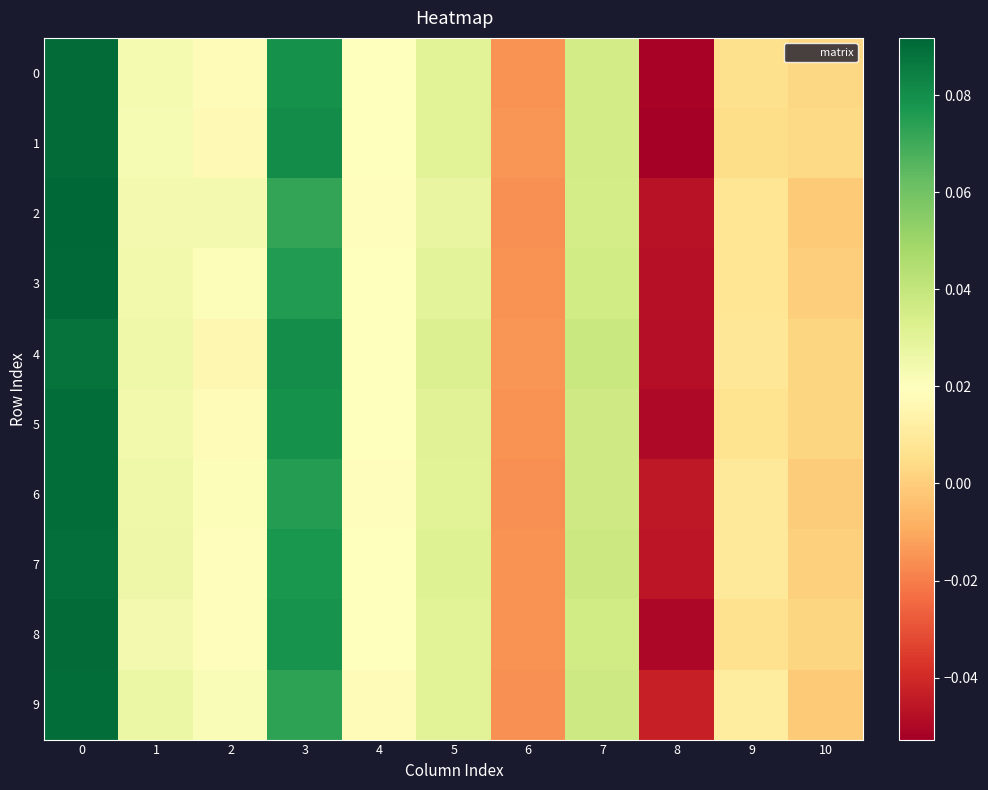

Reading right to left, what are all the values shown in this chart?

0: 10=0.0	9=0.0	8=-0.1	7=0.0	6=-0.0	5=0.0	4=0.0	3=0.1	2=0.0	1=0.0	0=0.1
1: 10=0.0	9=0.0	8=-0.1	7=0.0	6=-0.0	5=0.0	4=0.0	3=0.1	2=0.0	1=0.0	0=0.1
2: 10=-0.0	9=0.0	8=-0.0	7=0.0	6=-0.0	5=0.0	4=0.0	3=0.1	2=0.0	1=0.0	0=0.1
3: 10=0.0	9=0.0	8=-0.0	7=0.0	6=-0.0	5=0.0	4=0.0	3=0.1	2=0.0	1=0.0	0=0.1
4: 10=0.0	9=0.0	8=-0.0	7=0.0	6=-0.0	5=0.0	4=0.0	3=0.1	2=0.0	1=0.0	0=0.1
5: 10=0.0	9=0.0	8=-0.0	7=0.0	6=-0.0	5=0.0	4=0.0	3=0.1	2=0.0	1=0.0	0=0.1
6: 10=-0.0	9=0.0	8=-0.0	7=0.0	6=-0.0	5=0.0	4=0.0	3=0.1	2=0.0	1=0.0	0=0.1
7: 10=0.0	9=0.0	8=-0.0	7=0.0	6=-0.0	5=0.0	4=0.0	3=0.1	2=0.0	1=0.0	0=0.1
8: 10=0.0	9=0.0	8=-0.1	7=0.0	6=-0.0	5=0.0	4=0.0	3=0.1	2=0.0	1=0.0	0=0.1
9: 10=-0.0	9=0.0	8=-0.0	7=0.0	6=-0.0	5=0.0	4=0.0	3=0.1	2=0.0	1=0.0	0=0.1